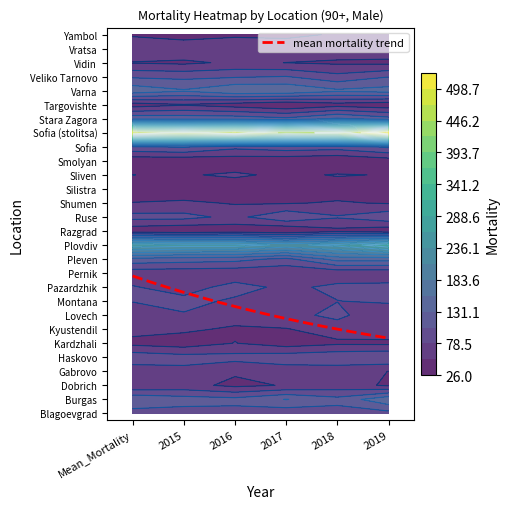

Reading left to right, what are all the values shown in this chart?

Blagoevgrad: 93.4	93.0	95.0	86.0	94.0	95.0
Burgas: 127.0	117.0	113.0	132.0	113.0	152.0
Dobrich: 55.4	61.0	46.0	54.0	63.0	49.0
Gabrovo: 62.2	71.0	56.0	65.0	63.0	52.0
Haskovo: 96.4	89.0	88.0	94.0	99.0	104.0
Kardzhali: 45.0	38.0	53.0	39.0	48.0	47.0
Kyustendil: 60.4	57.0	48.0	51.0	63.0	67.0
Lovech: 70.8	76.0	65.0	69.0	86.0	54.0
Montana: 79.0	87.0	74.0	65.0	78.0	83.0
Pazardzhik: 80.6	66.0	89.0	72.0	85.0	87.0
Pernik: 62.2	61.0	59.0	56.0	60.0	59.0
Pleven: 122.8	118.0	114.0	98.0	142.0	142.0
Plovdiv: 255.6	249.0	249.0	230.0	244.0	282.0
Razgrad: 34.4	28.0	35.0	26.0	45.0	34.0
Ruse: 87.6	87.0	71.0	101.0	81.0	98.0
Shumen: 53.2	57.0	50.0	50.0	55.0	50.0
Silistra: 33.6	32.0	37.0	31.0	38.0	26.0
Sliven: 52.4	50.0	56.0	47.0	54.0	51.0
Smolyan: 33.4	32.0	36.0	33.0	28.0	38.0
Sofia: 100.2	108.0	86.0	95.0	91.0	109.0
Sofia (stolitsa): 495.4	481.0	495.0	468.0	476.0	525.0
Stara Zagora: 125.0	122.0	121.0	111.0	136.0	115.0
Targovishte: 39.2	50.0	39.0	28.0	41.0	34.0
Varna: 149.0	134.0	155.0	154.0	136.0	142.0
Veliko Tarnovo: 101.0	98.0	102.0	106.0	87.0	104.0
Vidin: 50.8	47.0	57.0	52.0	48.0	46.0
Vratsa: 77.6	75.0	78.0	74.0	70.0	71.0
Yambol: 48.0	38.0	46.0	44.0	56.0	56.0